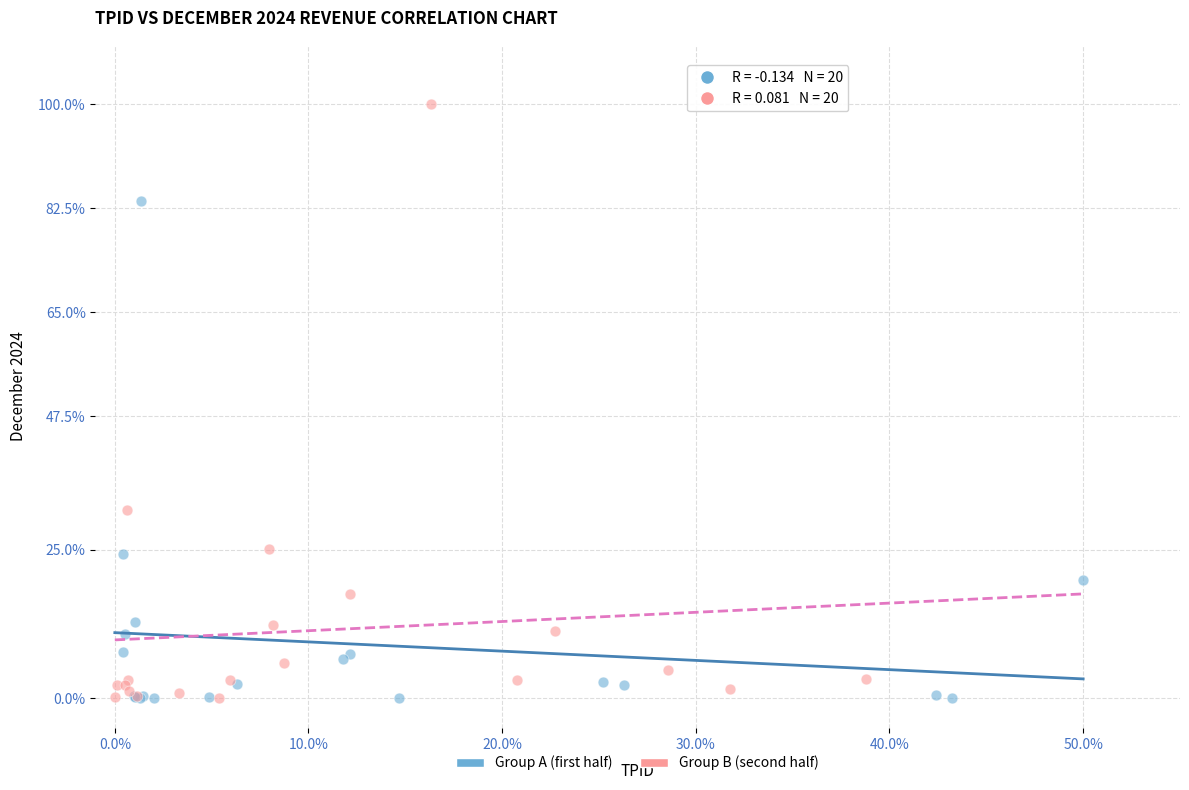

What are all the series names shown in the legend?

Group A (first half), Group B (second half)